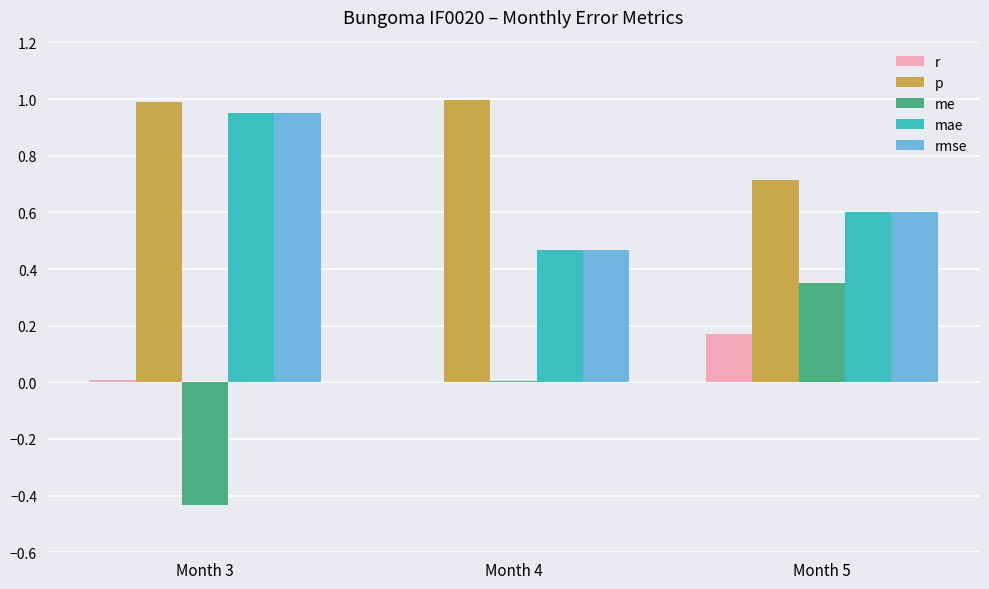

Which series has the largest total across all categories?

p